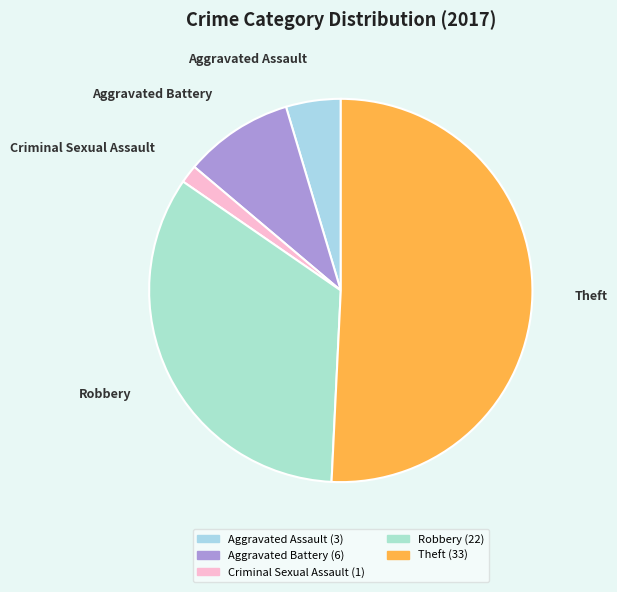

Approximately how many times larger is the value at Aggravated Battery compared to Robbery?

0.3